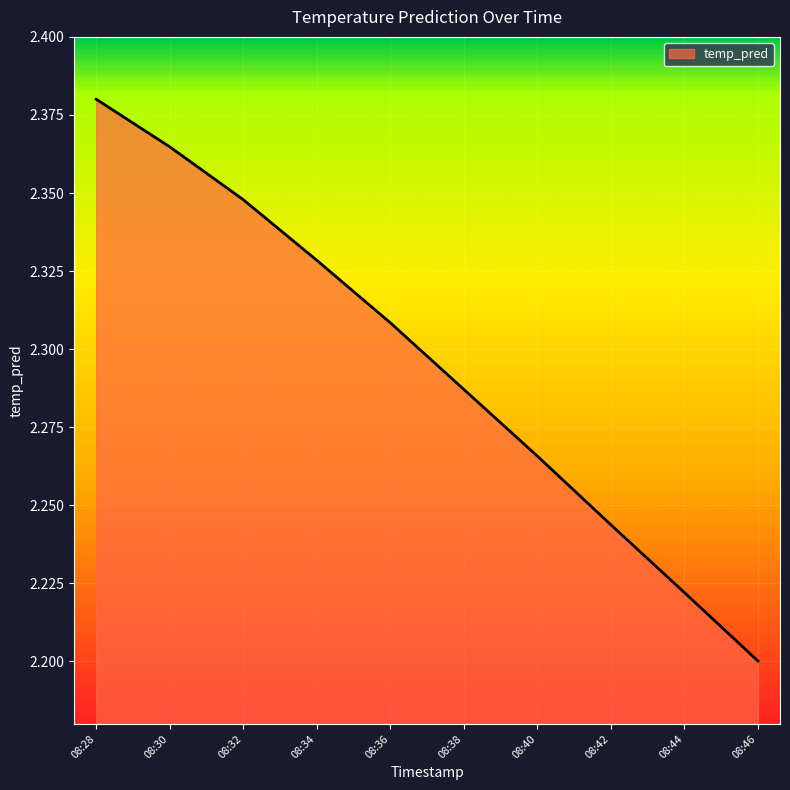

At which category does the chart reach its peak across all series?

08:28